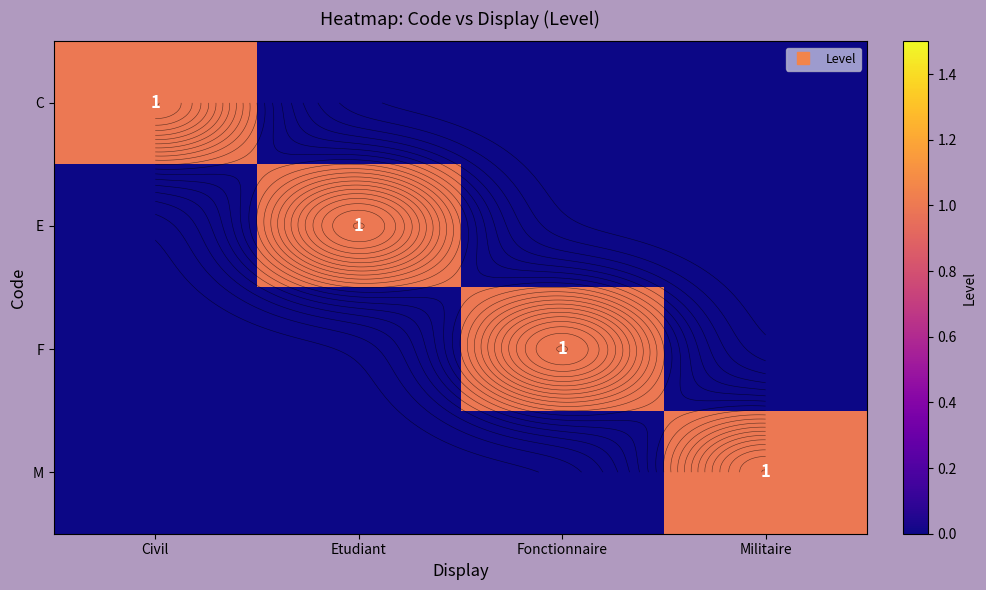

True or false: E has a value of 0 at Civil.

True